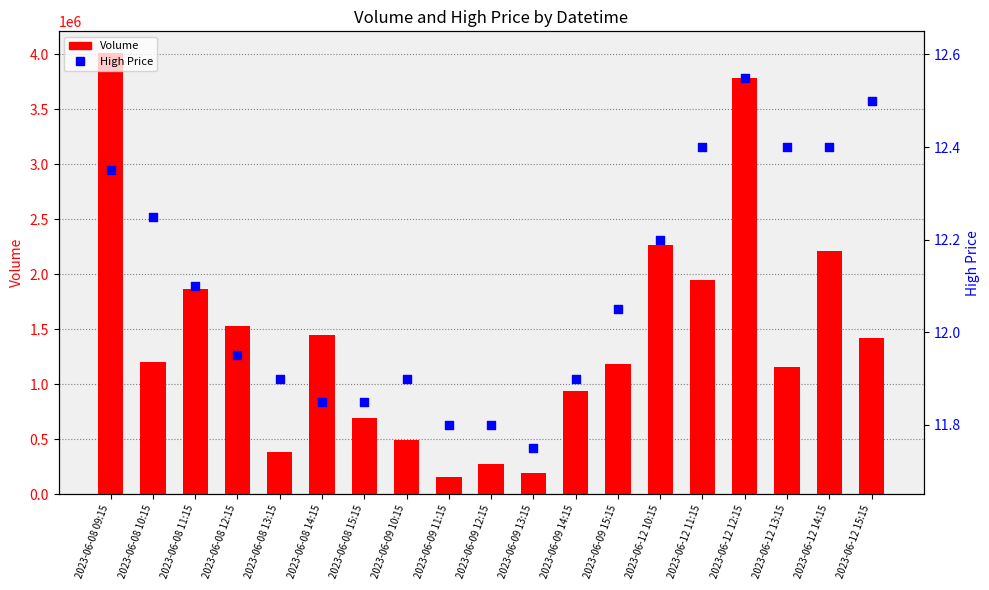

Which series has the largest Y range (max minus min)?

Volume